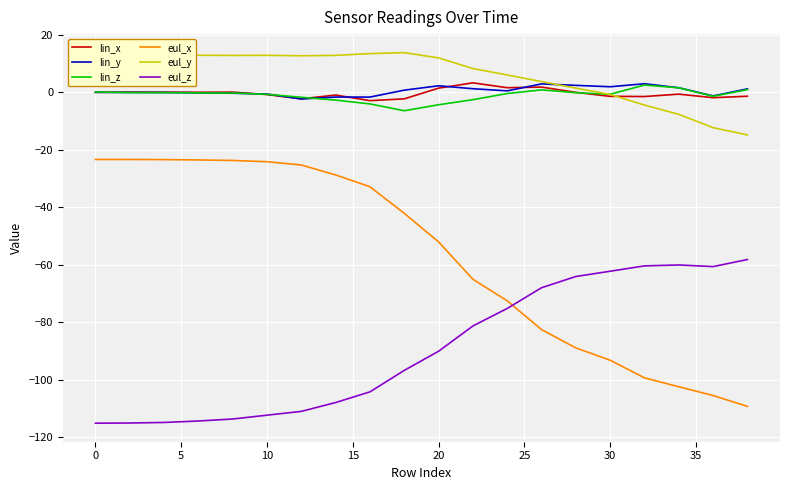

What is the minimum value shown in the chart?

-115.1